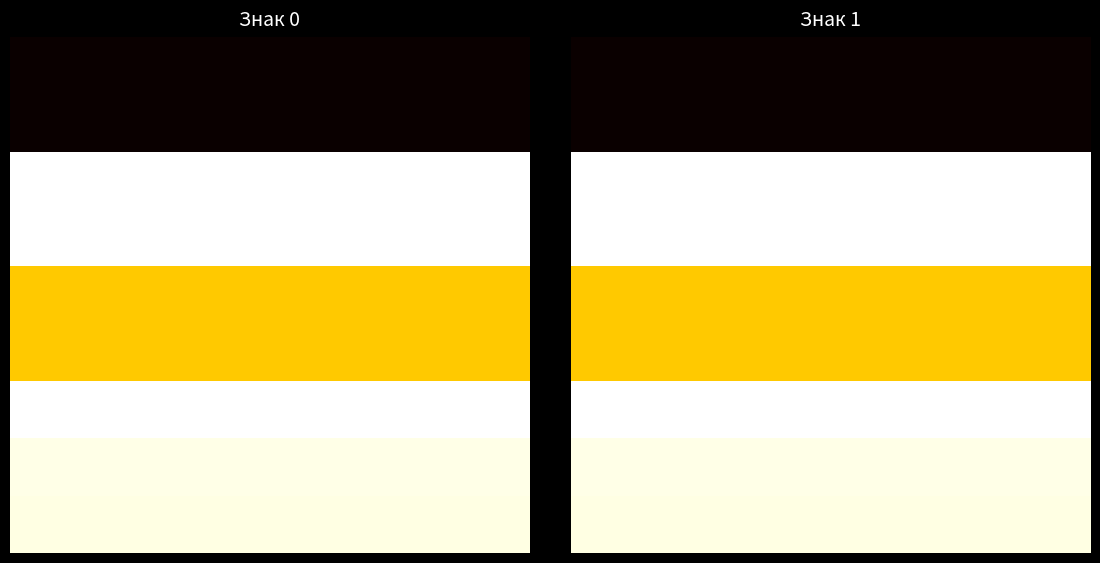

The ВРУ-4 ЩМ-5 series shows 21704150 at 1. True or false?

True